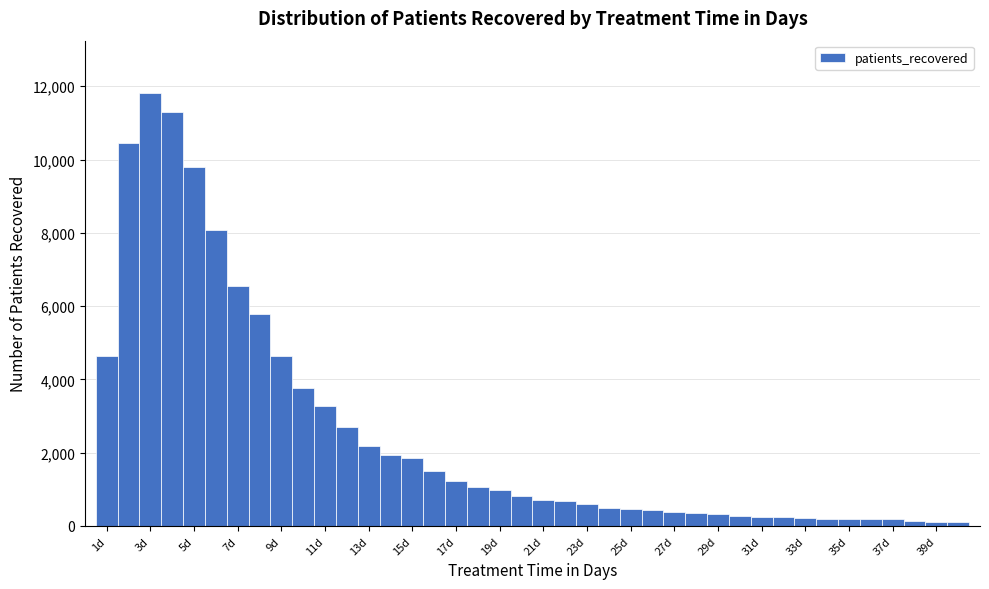

Reading left to right, transcribe this chart: for each bar, give the range it covers on the x-axis and its height. Neither the bar edges nor the heights are printed on the chart, so give them approximately, as read against the axes.

0.5 to 1.5: 4600
1.5 to 2.5: 10400
2.5 to 3.5: 11800
3.5 to 4.5: 11200
4.5 to 5.5: 9800
5.5 to 6.5: 8000
6.5 to 7.5: 6600
7.5 to 8.5: 5800
8.5 to 9.5: 4600
9.5 to 10.5: 3800
10.5 to 11.5: 3200
11.5 to 12.5: 2600
12.5 to 13.5: 2200
13.5 to 14.5: 2000
14.5 to 15.5: 1800
15.5 to 16.5: 1600
16.5 to 17.5: 1200
17.5 to 18.5: 1000
18.5 to 19.5: 1000
19.5 to 20.5: 800
20.5 to 21.5: 800
21.5 to 22.5: 600
22.5 to 23.5: 600
23.5 to 24.5: 400
24.5 to 25.5: 400
25.5 to 26.5: 400
26.5 to 27.5: 400
27.5 to 28.5: 400
28.5 to 29.5: 400
29.5 to 30.5: 200
30.5 to 31.5: 200
31.5 to 32.5: 200
32.5 to 33.5: 200
33.5 to 34.5: under 200
34.5 to 35.5: under 200
35.5 to 36.5: under 200
36.5 to 37.5: under 200
37.5 to 38.5: under 200
38.5 to 39.5: under 200
39.5 to 40.5: under 200